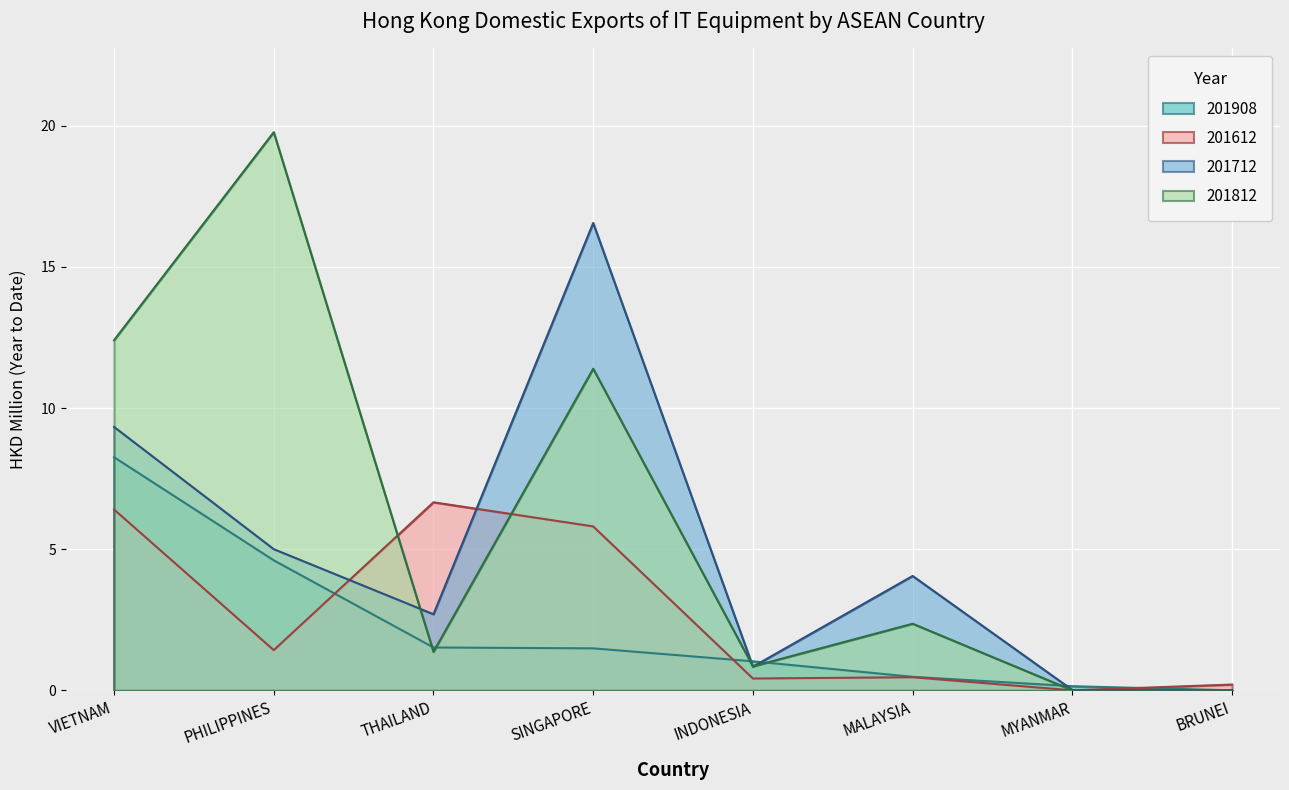

Where does the 201908 series first go above 1?

VIETNAM